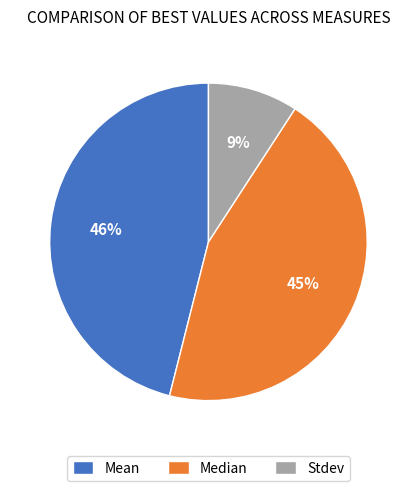

Combined, do Stdev and Mean account for over 50%?

Yes